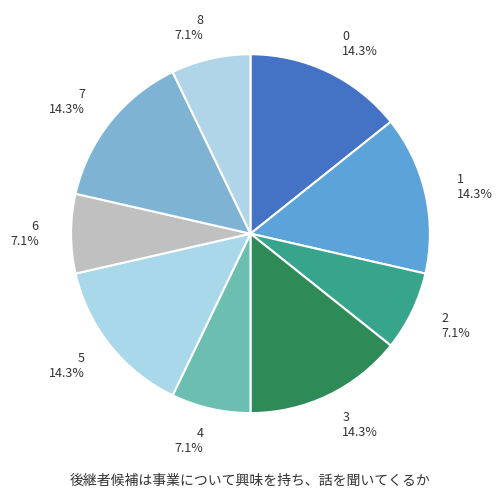

To the nearest percent, what portion does 8 represent?

7%